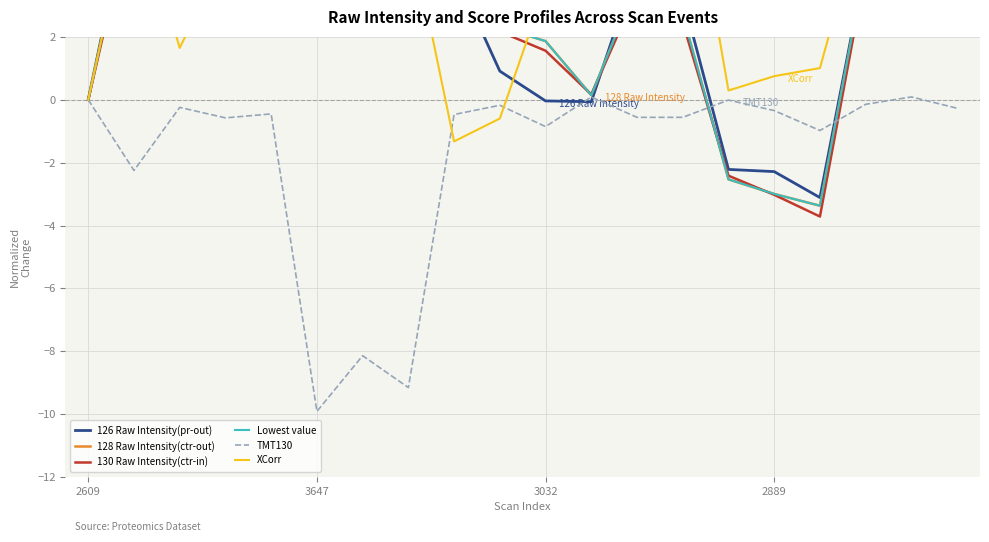

At which label does TMT130 reach its minimum?

3647